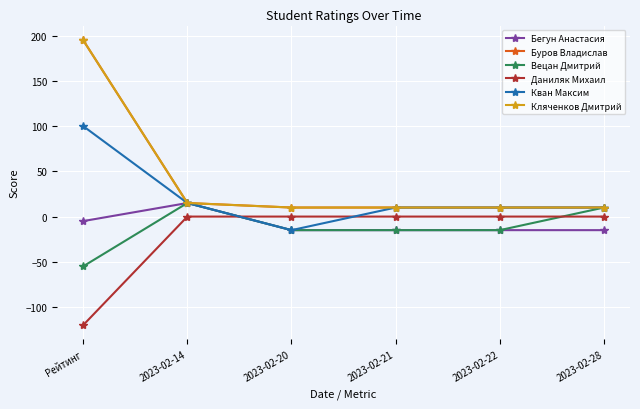

Which category has the lowest value in the Кляченков Дмитрий series?

2023-02-20